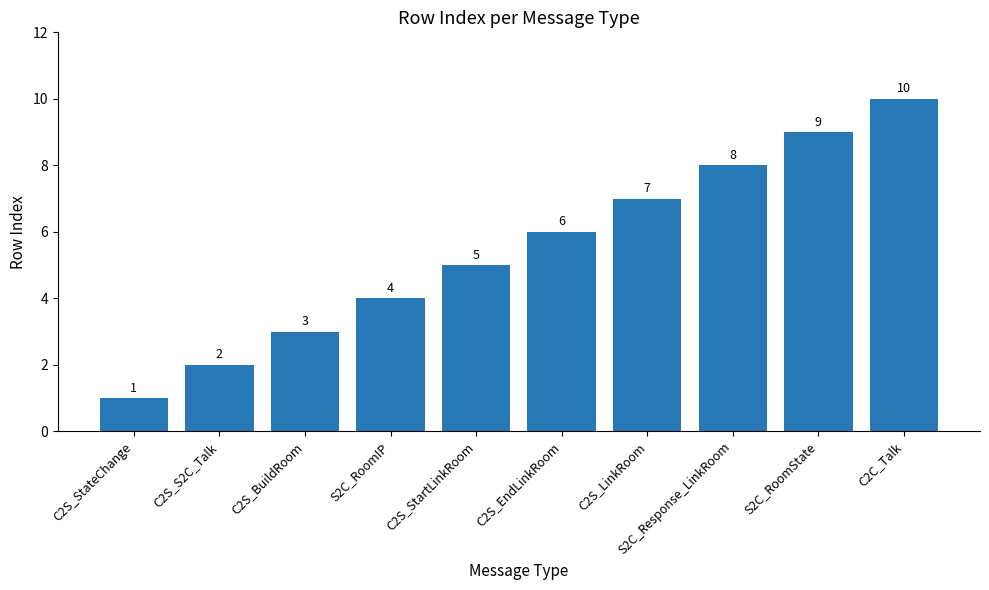

Are the bars grouped side by side (vs. stacked)?

No